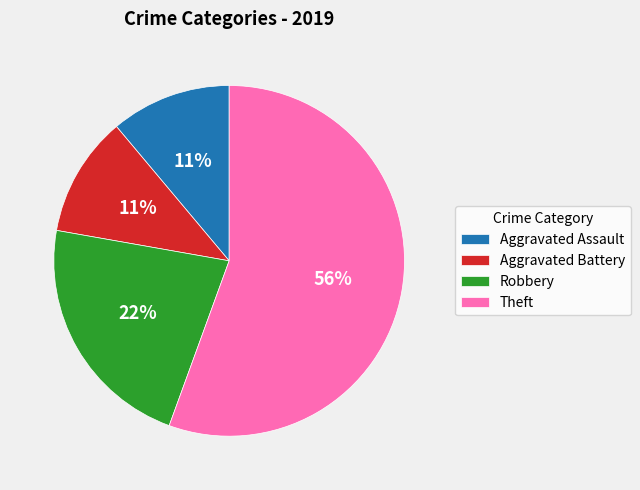

What percentage is the Theft slice, to the nearest percent?

56%